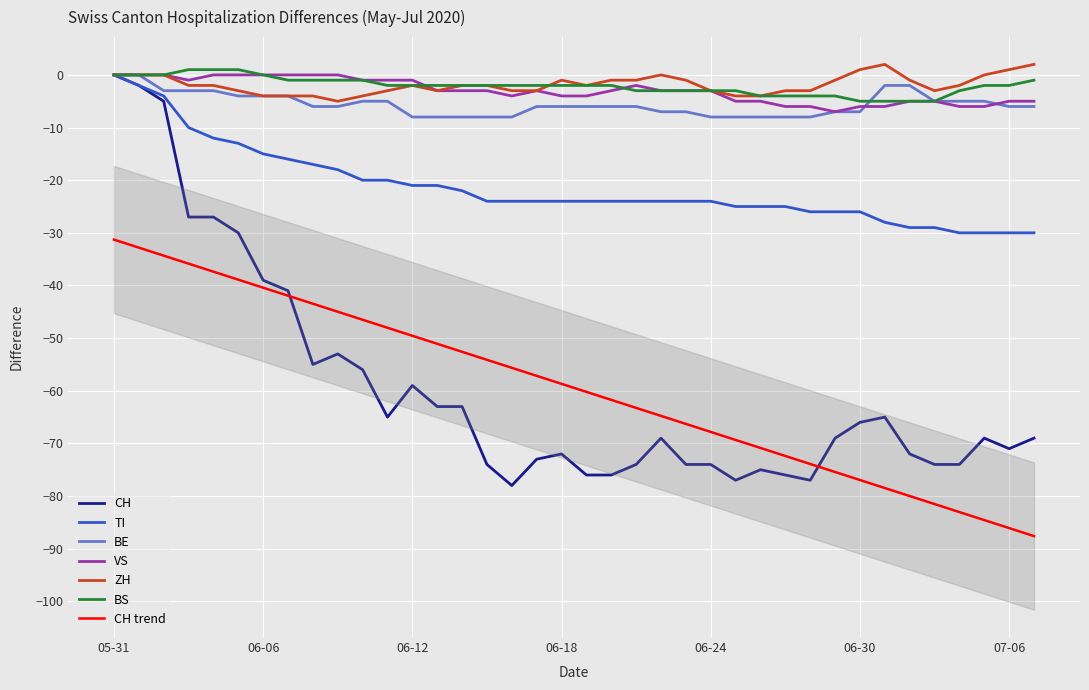

What is the difference between the maximum and minimum values in the CH series?

78.0